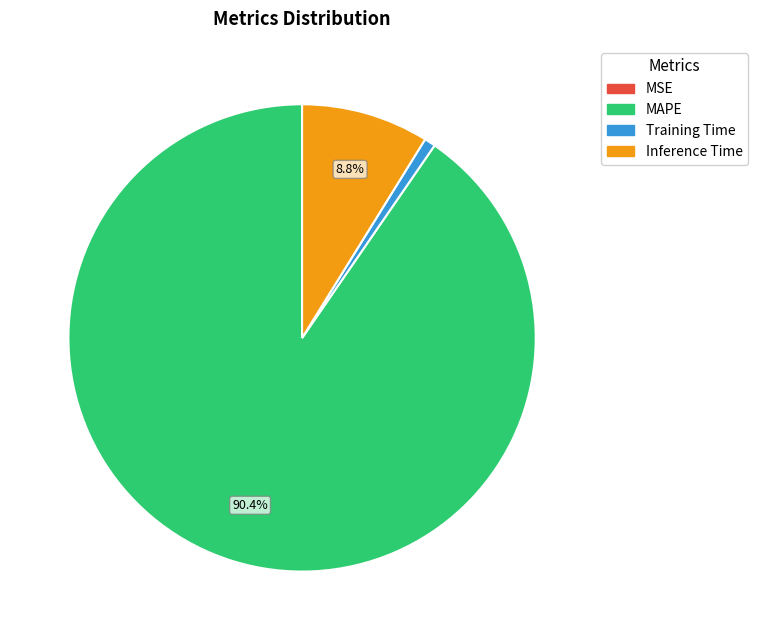

How much of the chart is everything except MAPE?

9.6%